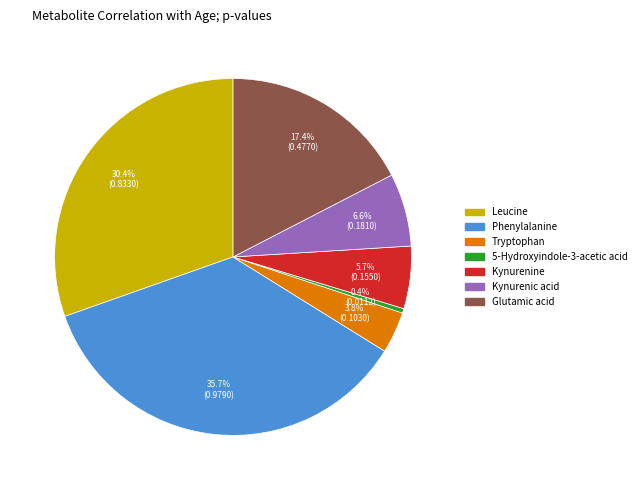

Between Tryptophan and Kynurenic acid, which is larger?

Kynurenic acid